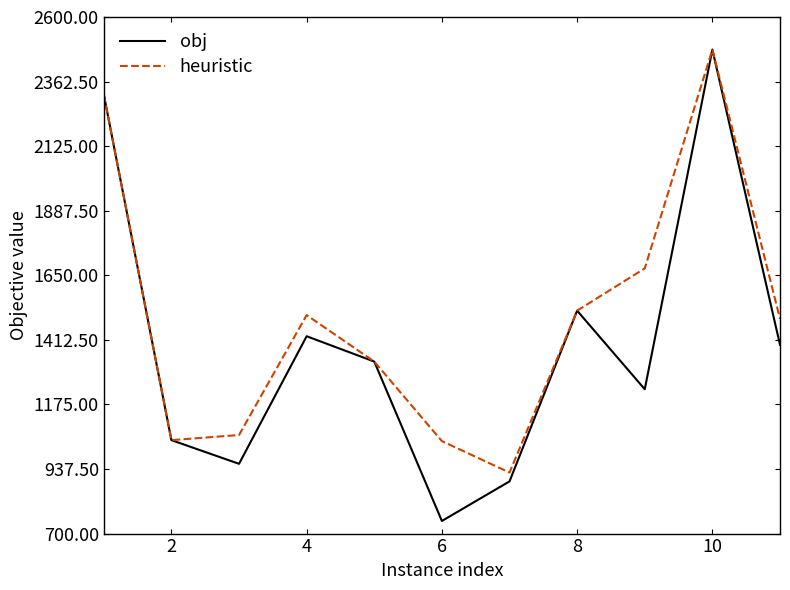

Which series has the widest spread of values?

obj